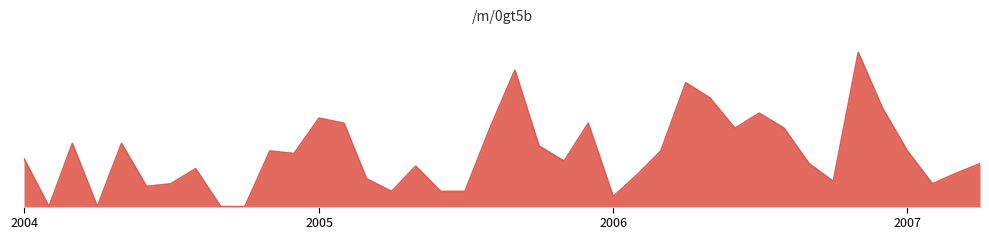

Is this an area chart (filled region under the line)?

Yes